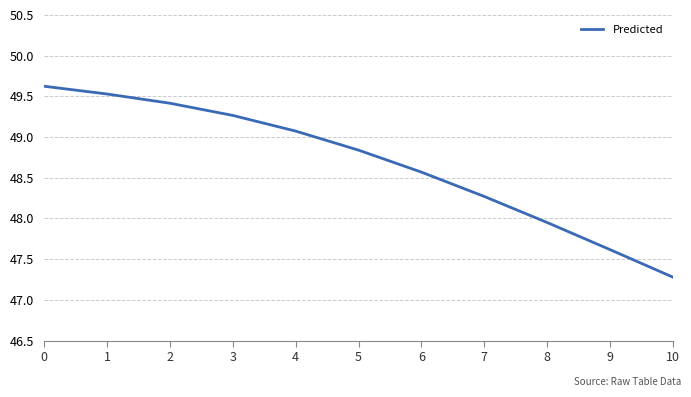

At which label is the value closest to 48?

8